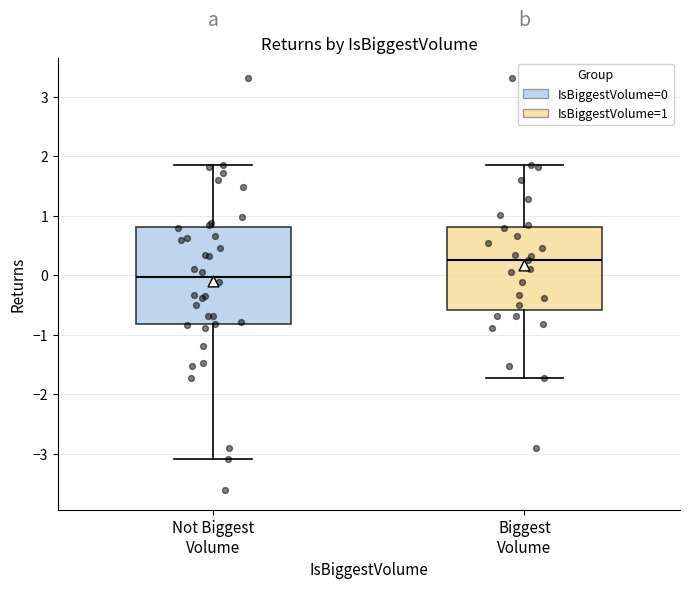

Reading left to right, transcribe this box plot: for each box, give where its median line is, the range the box spans, and where its two whiskers end, as read against the y-axis. The values are not printed on the chart, so give them approximately, as read against the axis.

Not Biggest Volume: median 0.0, box -0.8 to 0.8, whiskers -3.1 to 1.9
Biggest Volume: median 0.3, box -0.6 to 0.8, whiskers -1.7 to 1.9